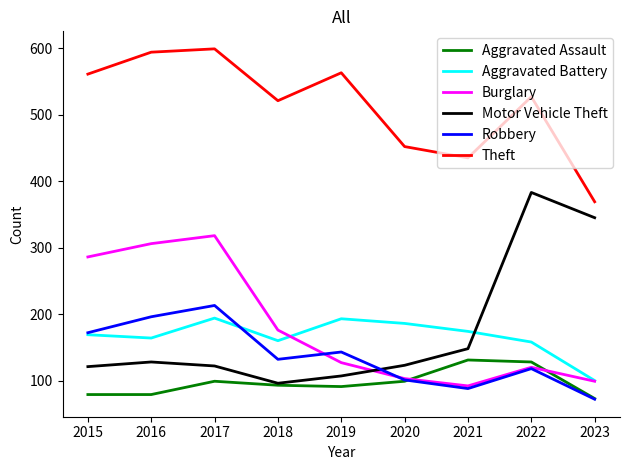

How many times do Burglary and Motor Vehicle Theft cross each other?

1